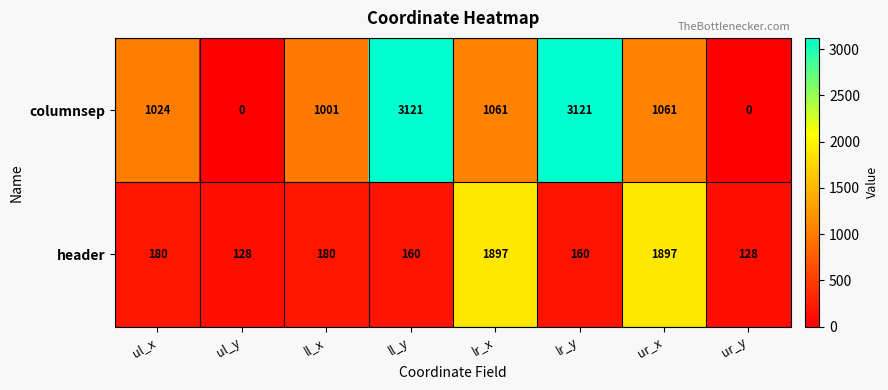

Reading left to right, list all the values displayed in this chart.

columnsep: 1024	0	1001	3121	1061	3121	1061	0
header: 180	128	180	160	1897	160	1897	128